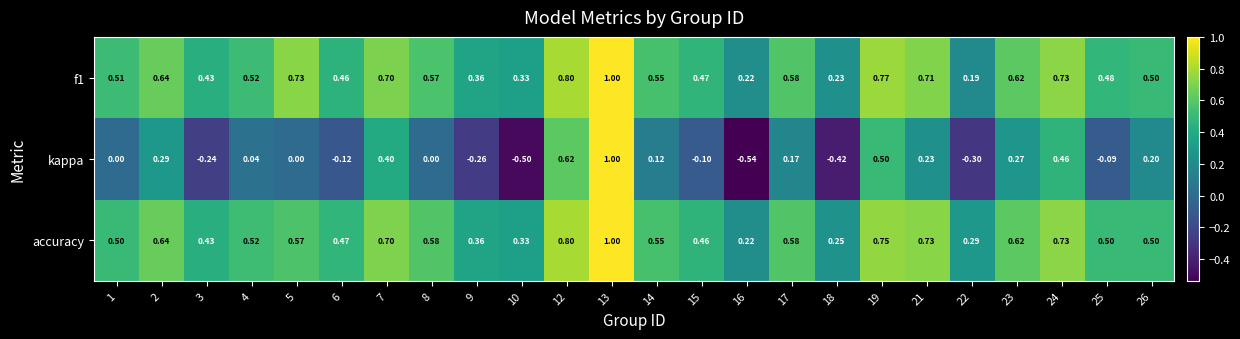

Which series has the largest range (max minus min)?

kappa